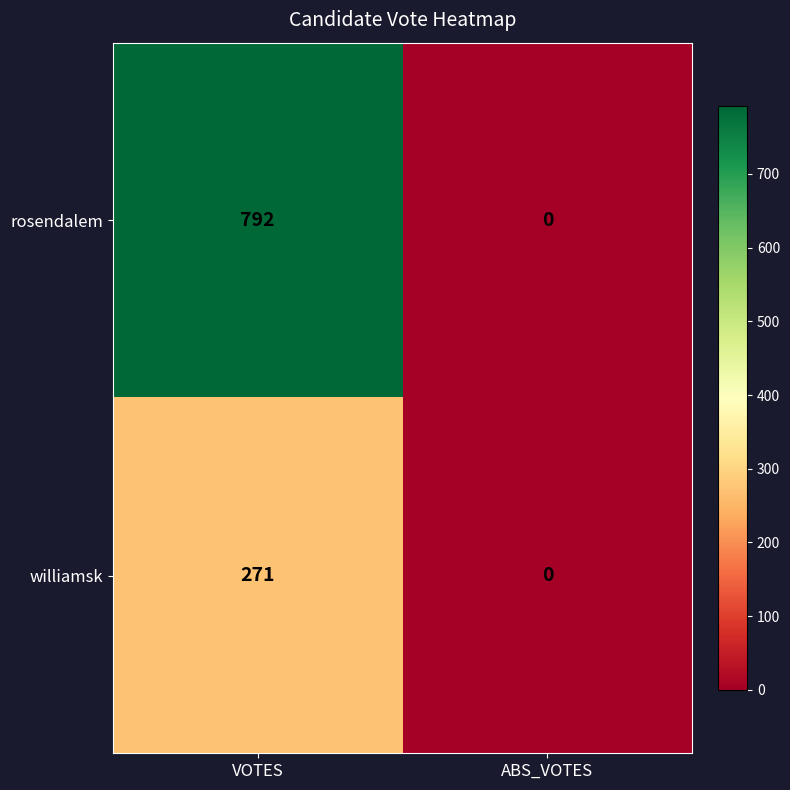

How many series are shown in this chart?

2